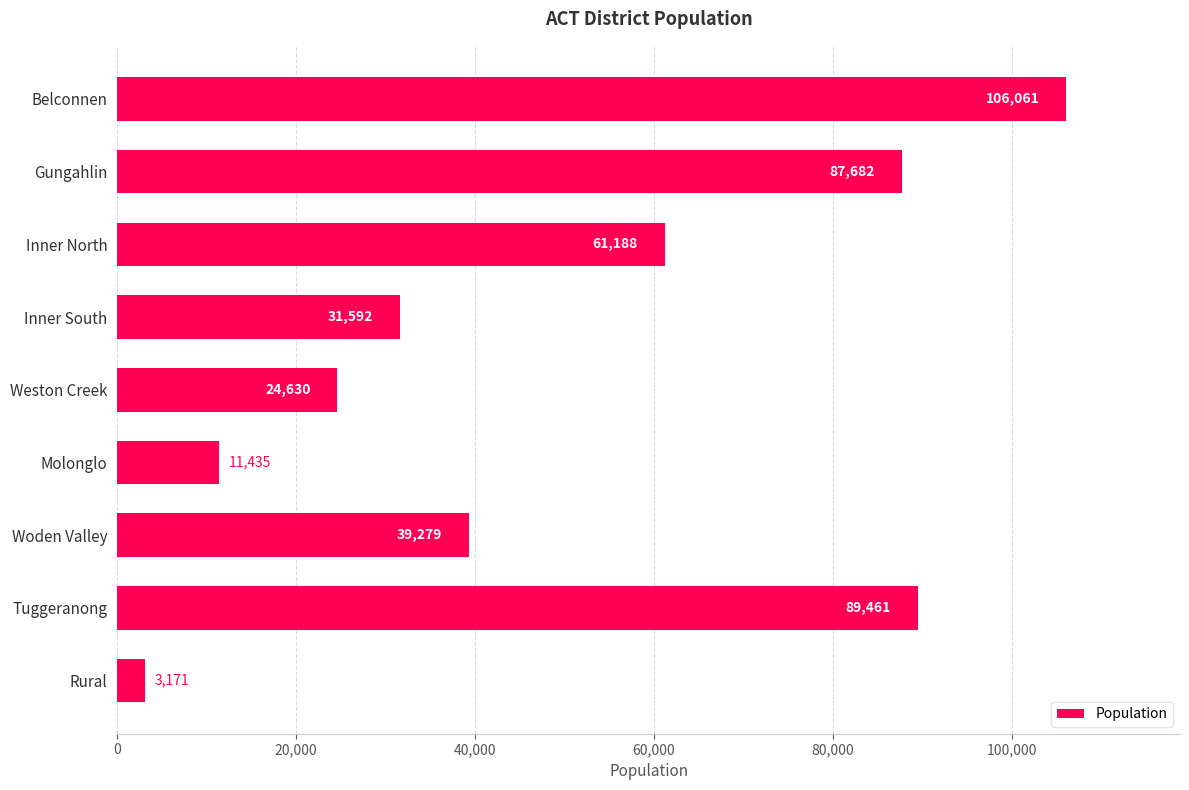

What position from the top is Inner South?

4